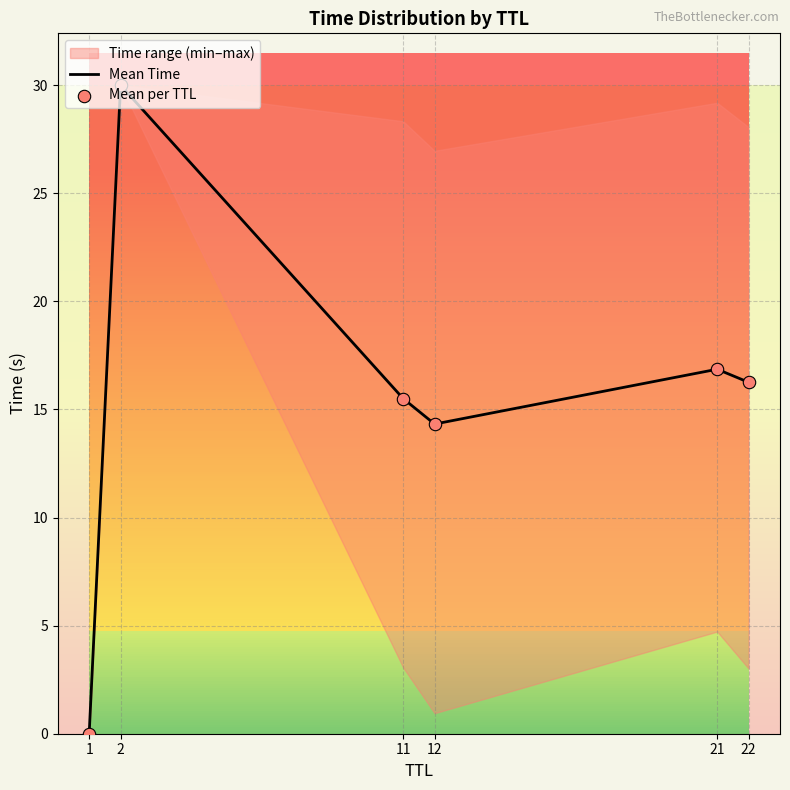

What is the total value across all series at 21?

33.7